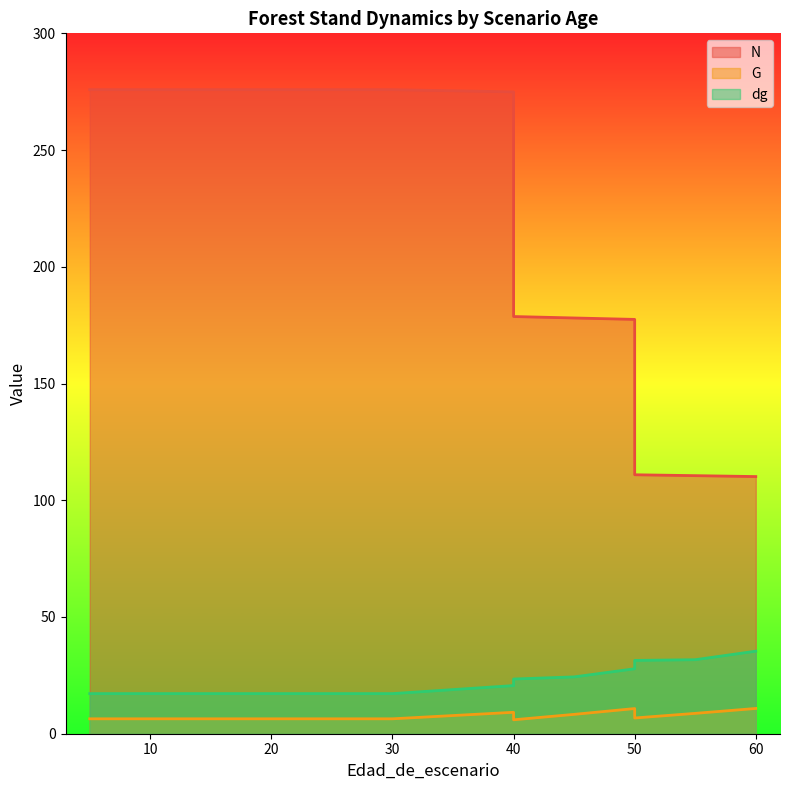

Reading left to right, list all the values displayed in this chart.

N: 5=275.9	5=275.9	10=275.9	15=275.9	20=275.9	20=275.9	25=275.9	30=275.9	30=275.9	40=274.9	40=178.7	45=178.1	50=177.5	50=110.9	55=110.5	60=110.2
G: 5=6.4	5=6.4	10=6.4	15=6.4	20=6.4	20=6.4	25=6.4	30=6.4	30=6.4	40=9.2	40=6.0	45=8.3	50=10.8	50=6.7	55=8.7	60=10.8
dg: 5=17.2	5=17.2	10=17.2	15=17.2	20=17.2	20=17.2	25=17.2	30=17.2	30=17.2	40=20.6	40=23.4	45=24.3	50=27.8	50=31.4	55=31.7	60=35.4